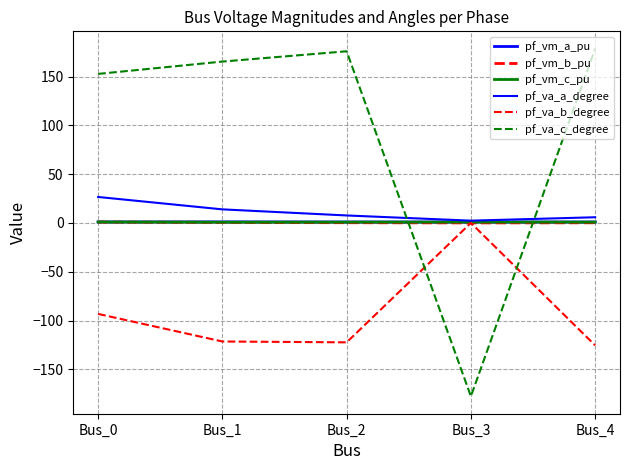

Does the chart have visible grid lines?

Yes